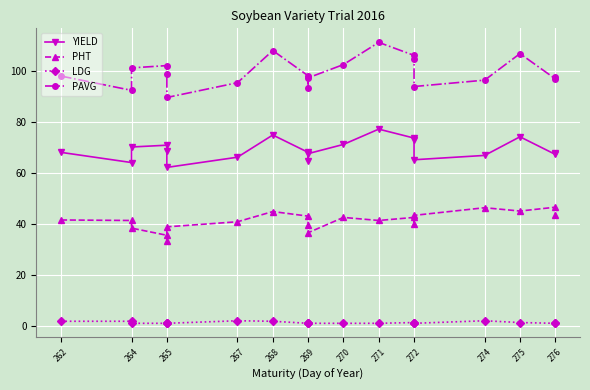

How many LDG values are between 1 and 2?

20